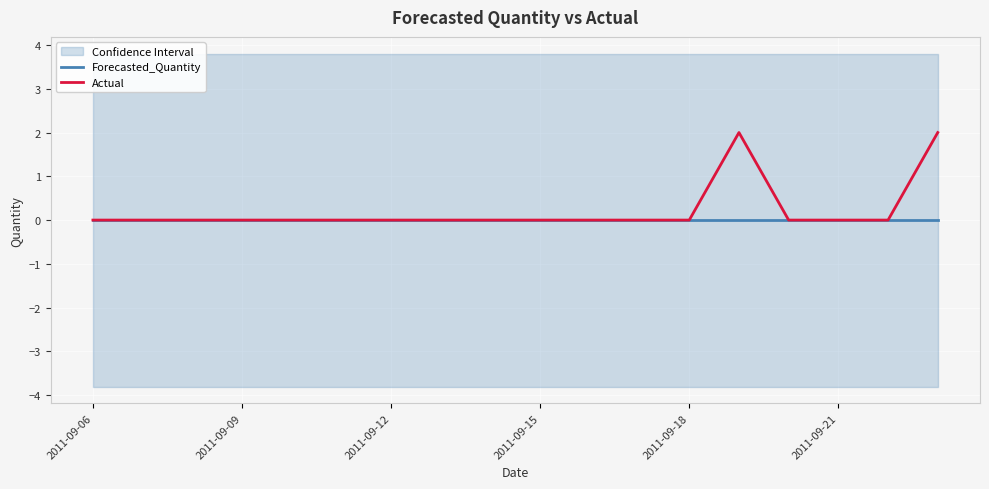

The Actual series shows 1 at 2011-09-21. True or false?

False